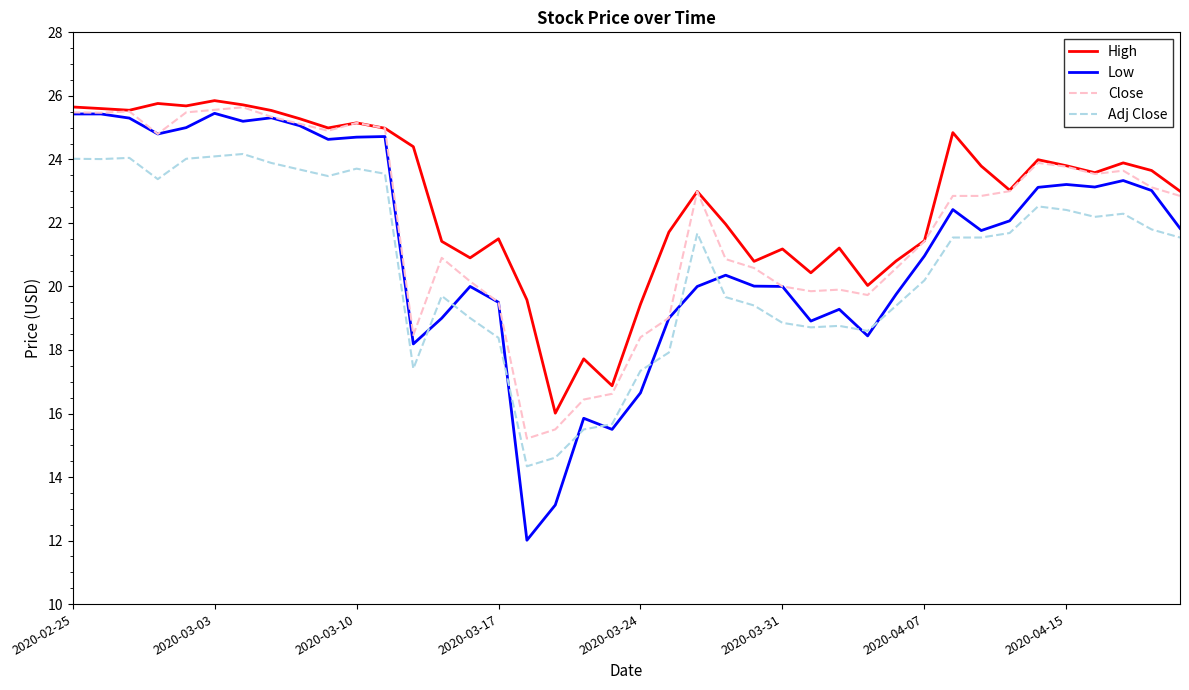

Which series has the largest range (max minus min)?

Low